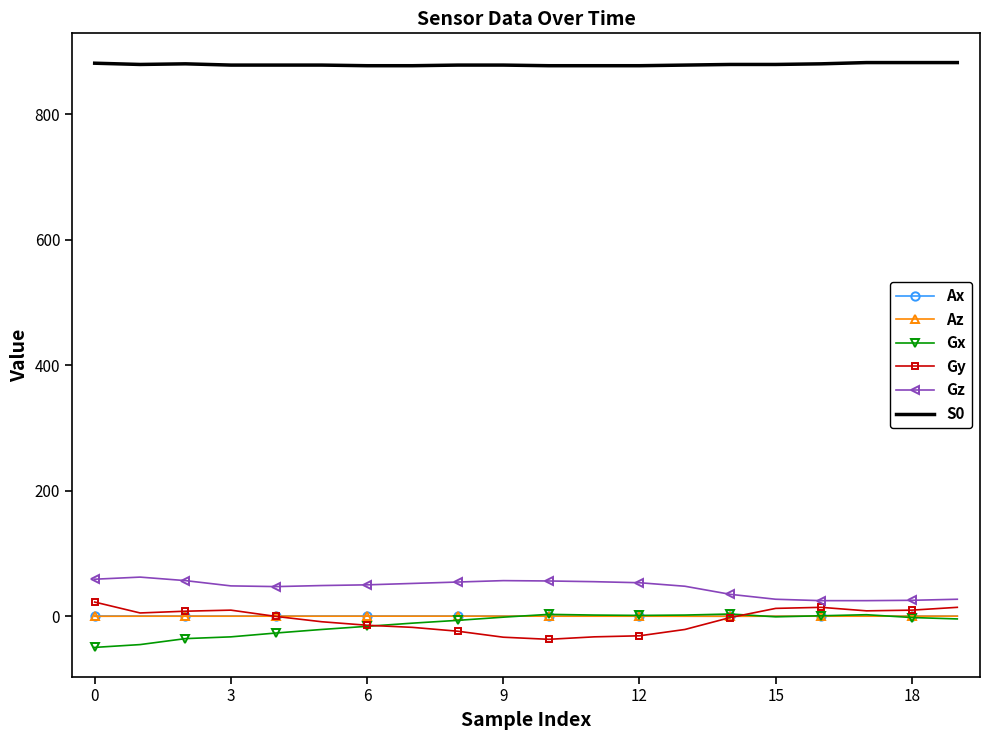

What is the greatest value displayed?

882.0